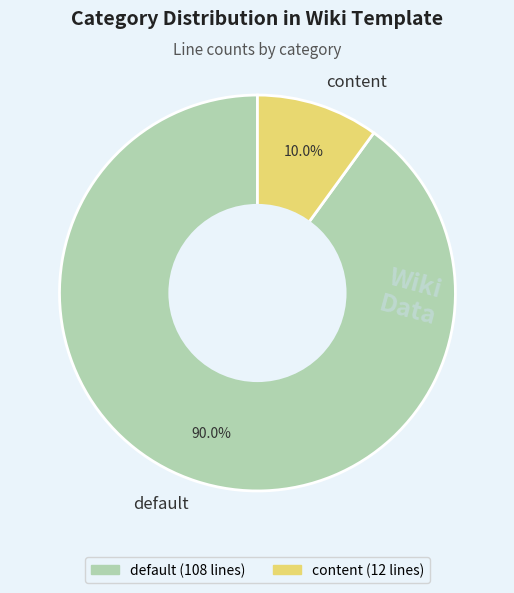

Which slice is the largest?

default